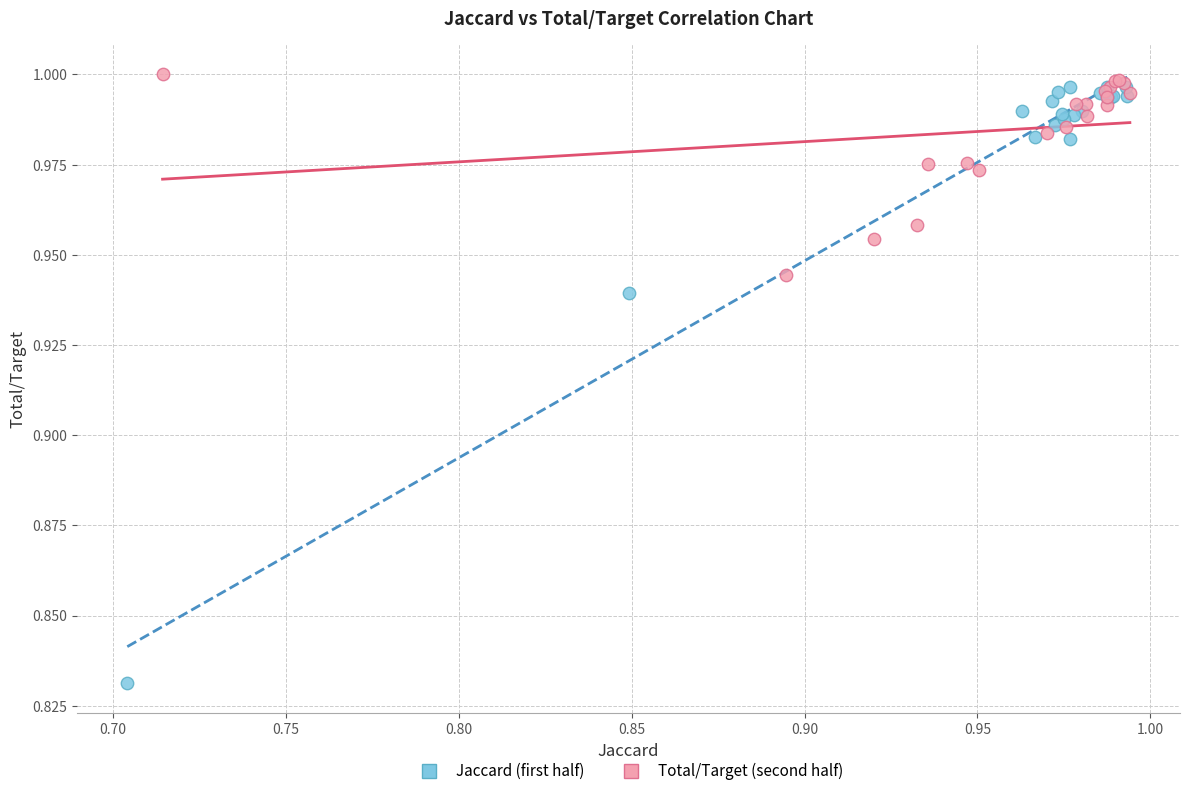

Which series contains the lowest Y value?

Jaccard (first half)